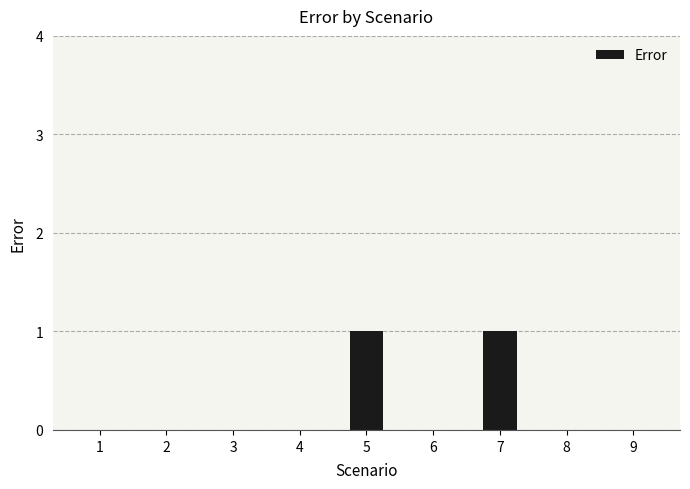

Are the bars horizontal?

No